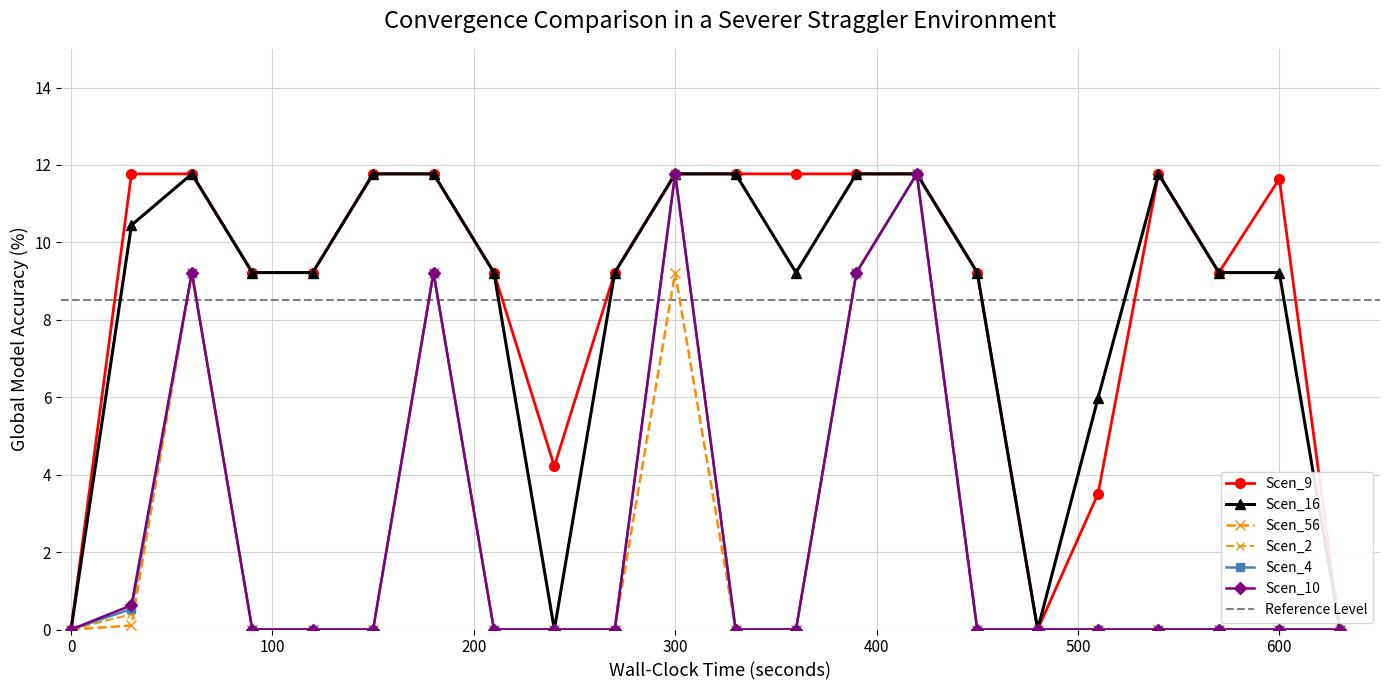

Is this an area chart (filled region under the line)?

No